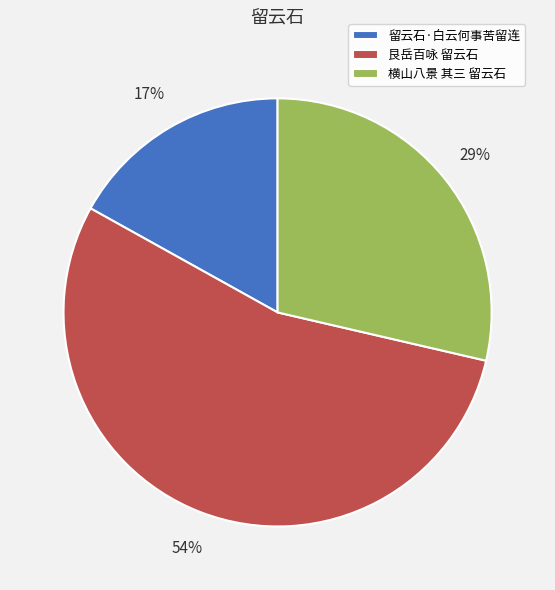

Which has a higher value, 留云石·白云何事苦留连 or 横山八景 其三 留云石?

横山八景 其三 留云石